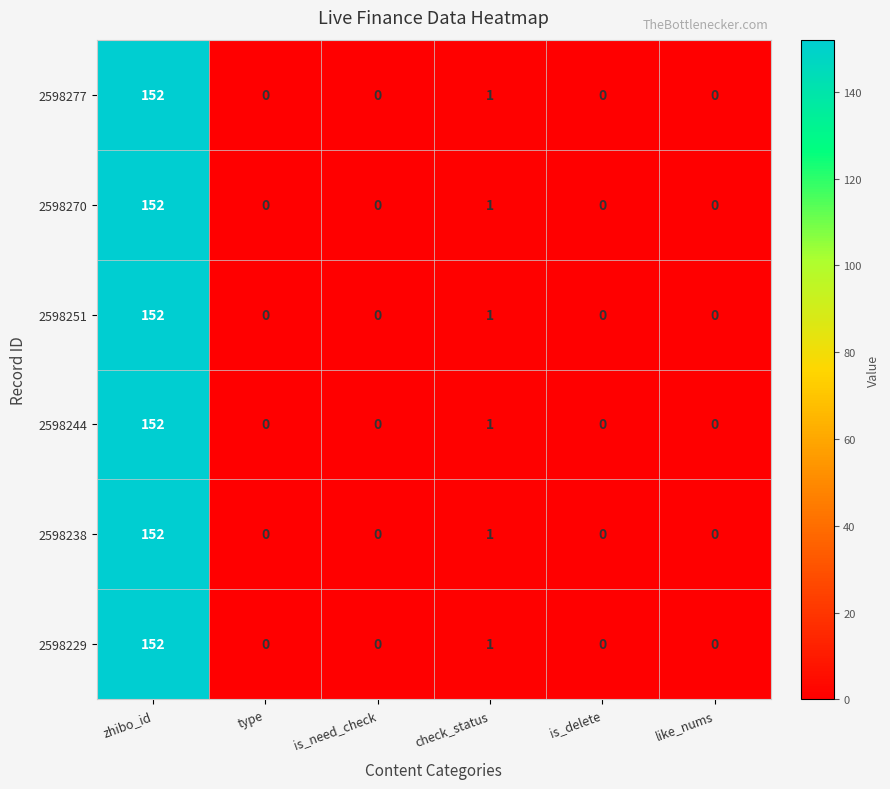

At which category does the chart reach its peak across all series?

zhibo_id